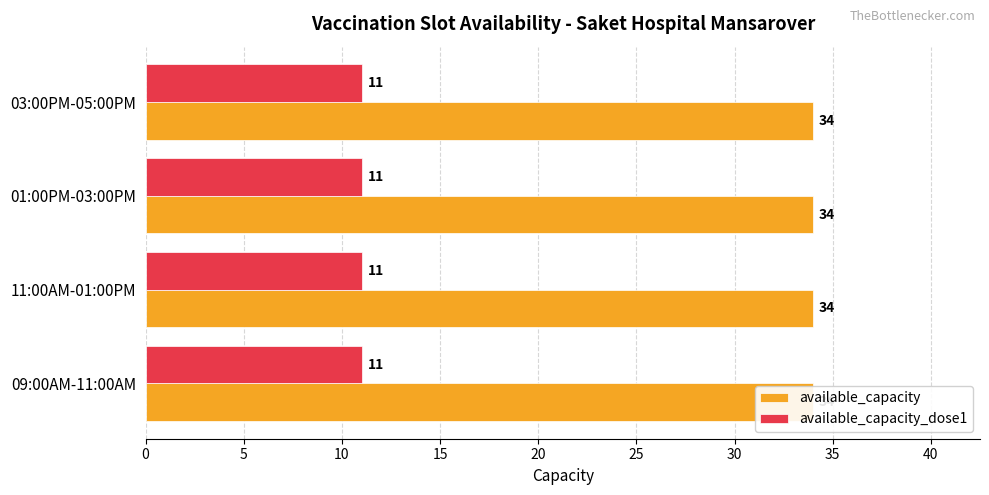

List the series in order of their peak value, lowest first.

available_capacity_dose1, available_capacity